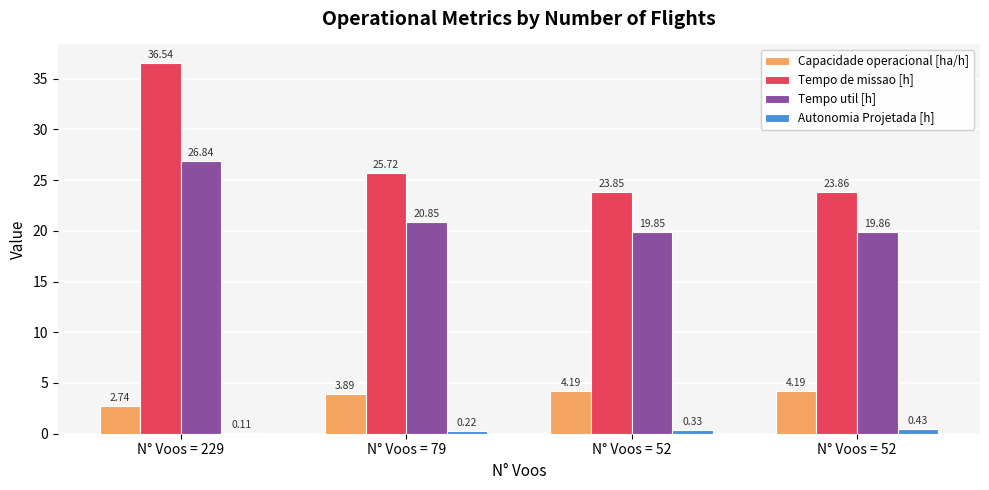

The Tempo util [h] series shows 27.5 at N° Voos = 52. True or false?

False